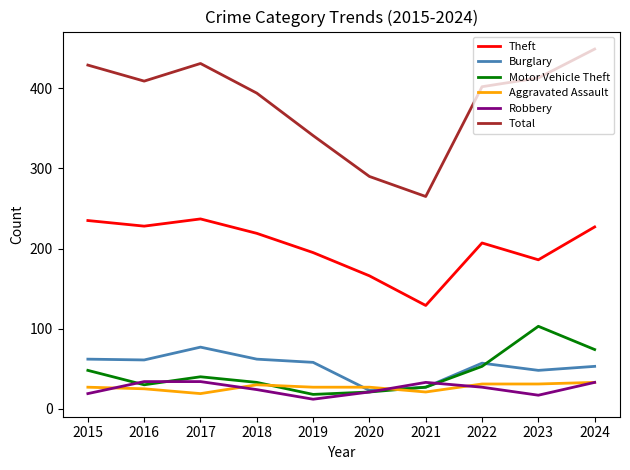

At which label does Motor Vehicle Theft reach its peak?

2023